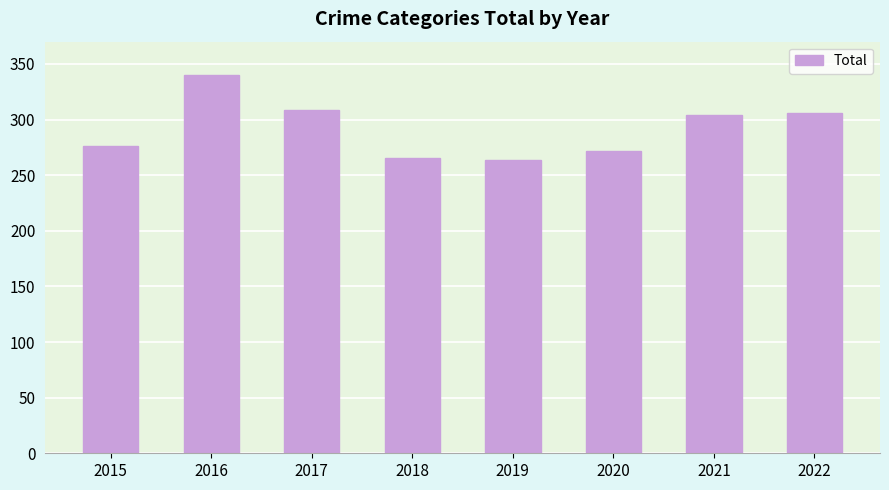

Which label corresponds to the largest value in the chart?

2016